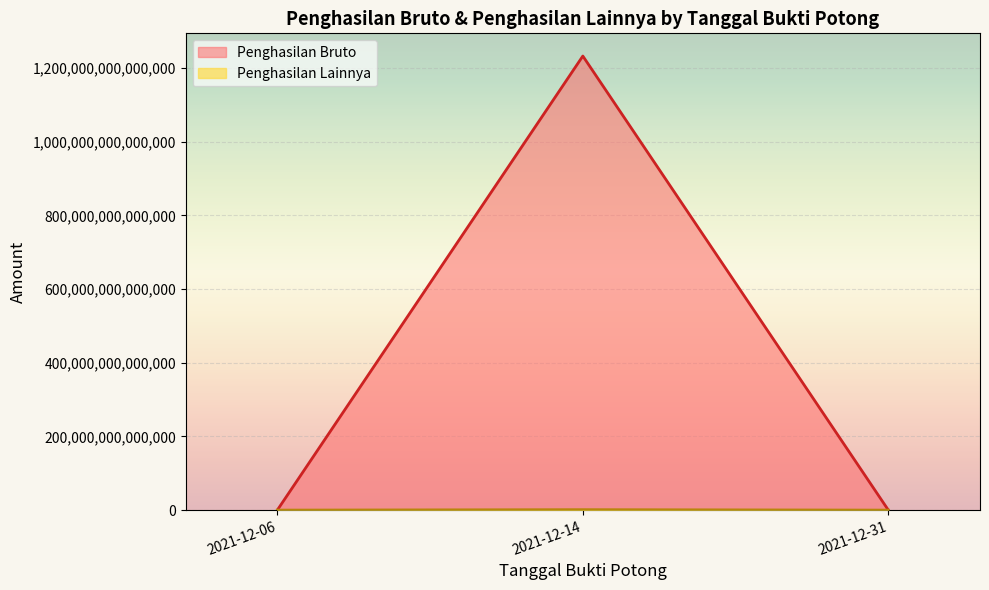

Which series has the largest total across all categories?

Penghasilan Bruto